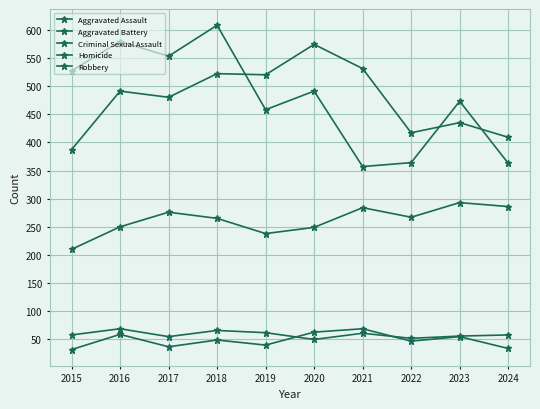

What is the sum of the Criminal Sexual Assault values at 2024 and 2016?

127